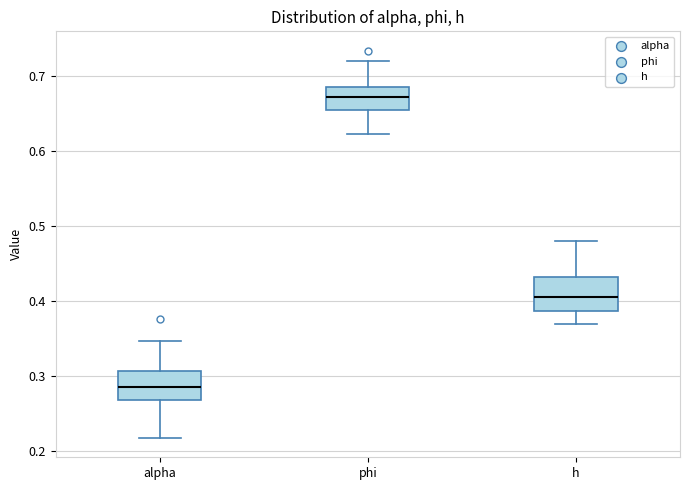

Where does the lower whisker of the box for h end on the y-axis? The values are not printed on the chart, so give them approximately, as read against the axis.

0.37